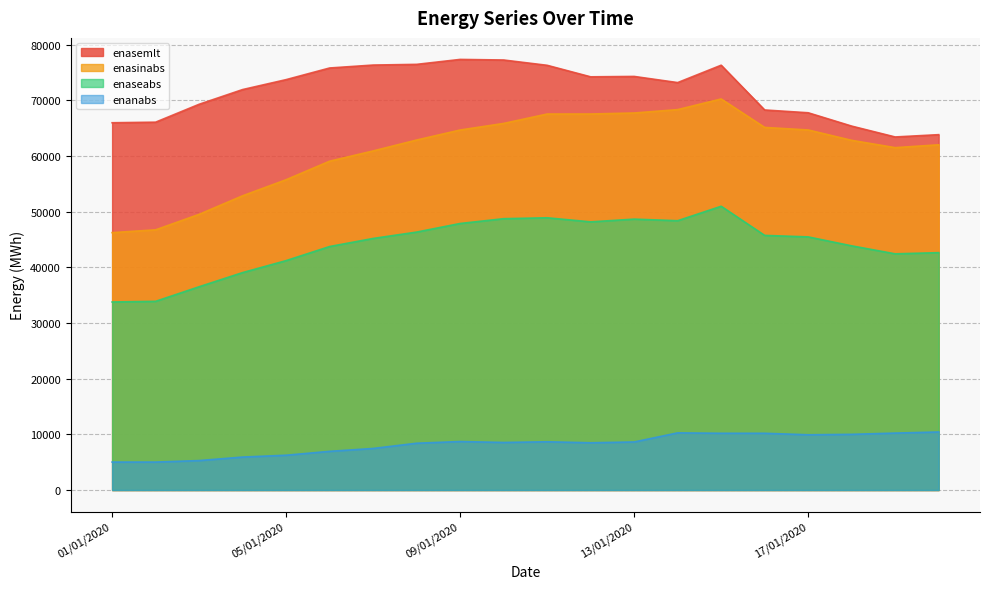

True or false: enaseabs and enasinabs cross at least once.

False